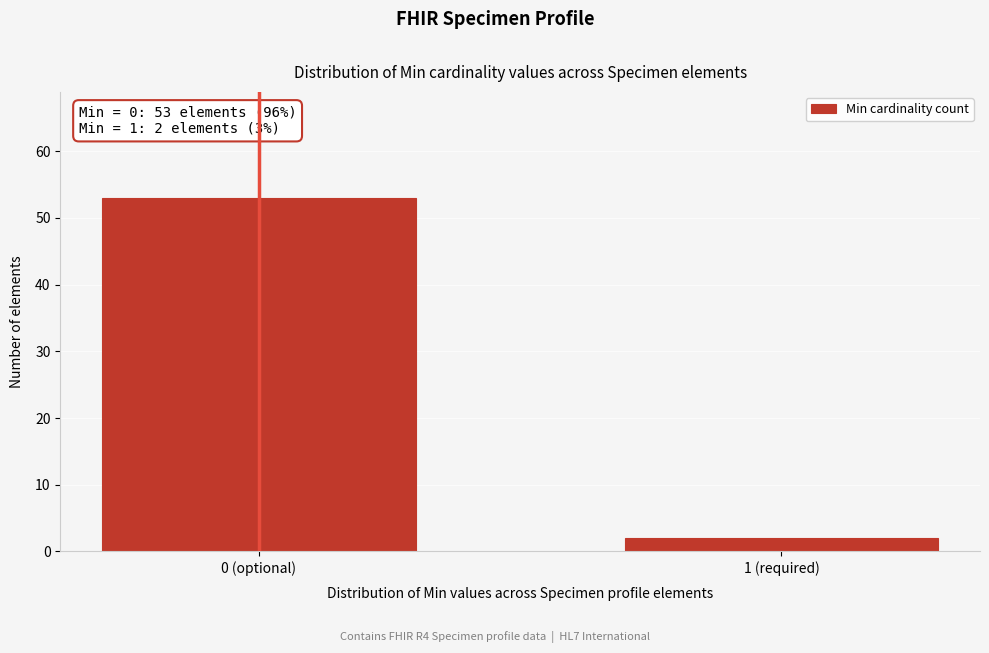

Reading right to left, transcribe all the data shown in this chart.

1 (required)=2	0 (optional)=53